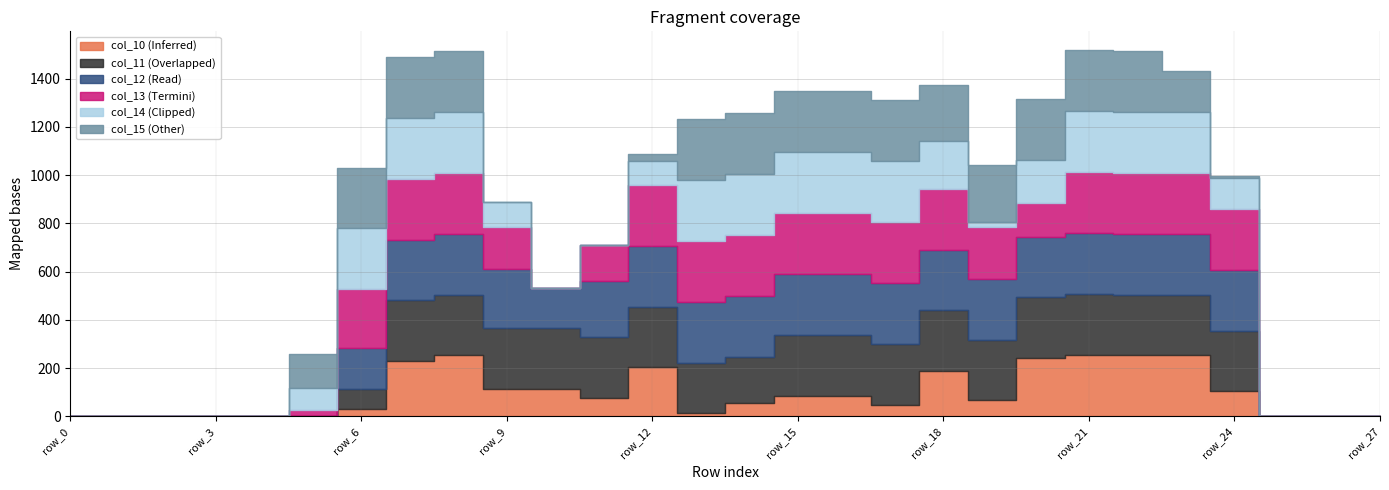

How many data points does each series have?

28